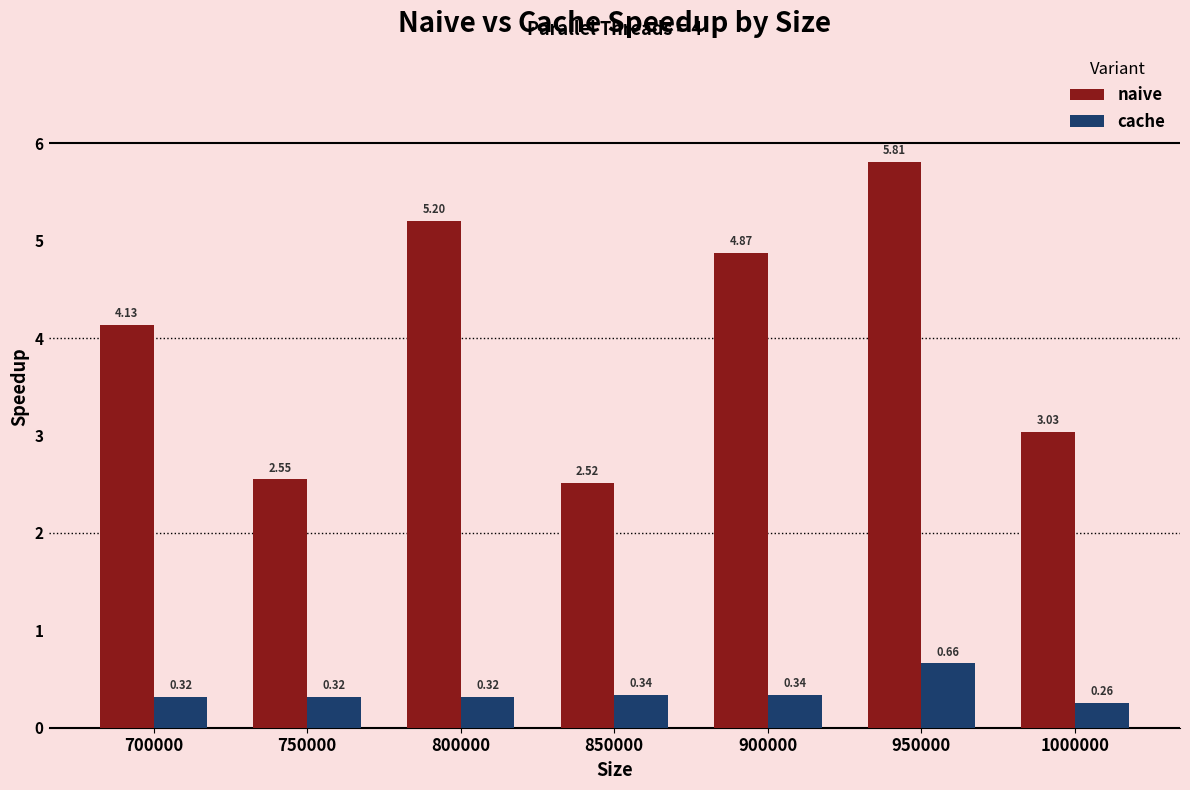

Rank the series at 1000000 from highest to lowest value.

naive, cache